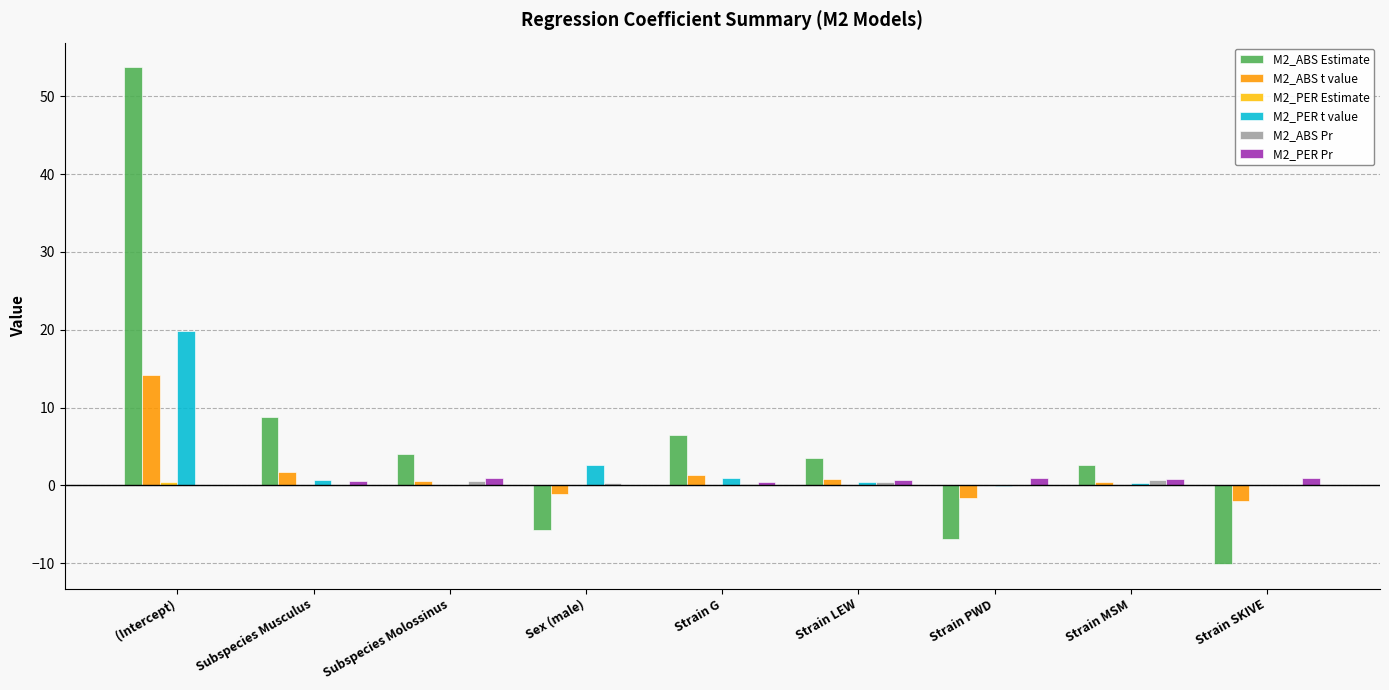

What is the spread (max minus min) of values at Subspecies Molossinus?

4.0